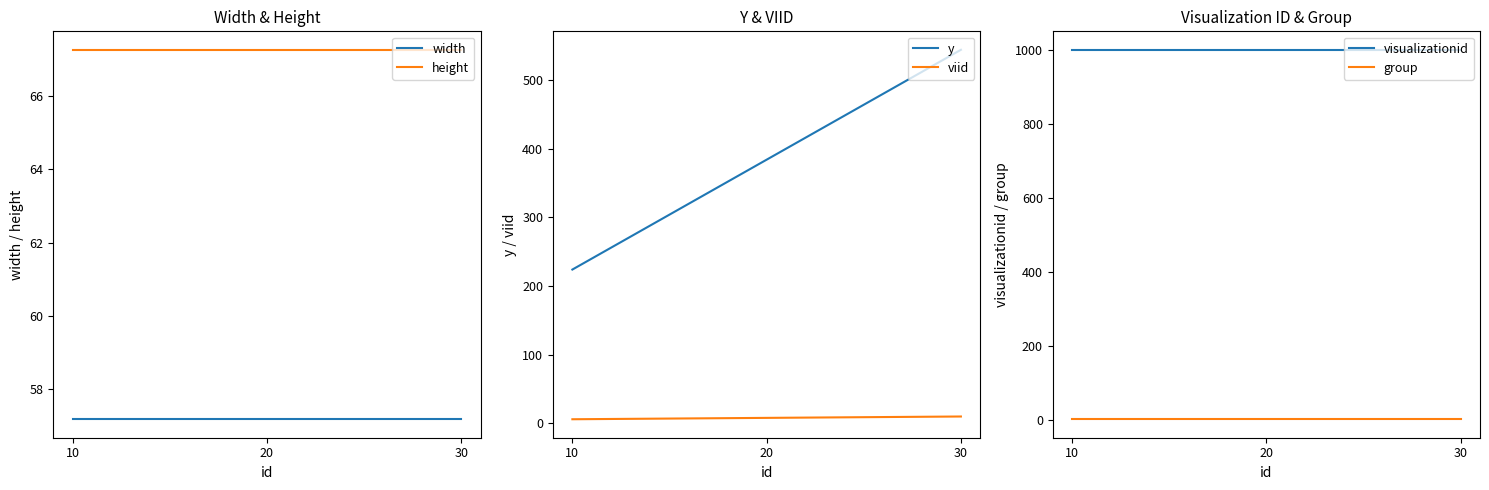

Which series has the largest total across all categories?

visualizationid